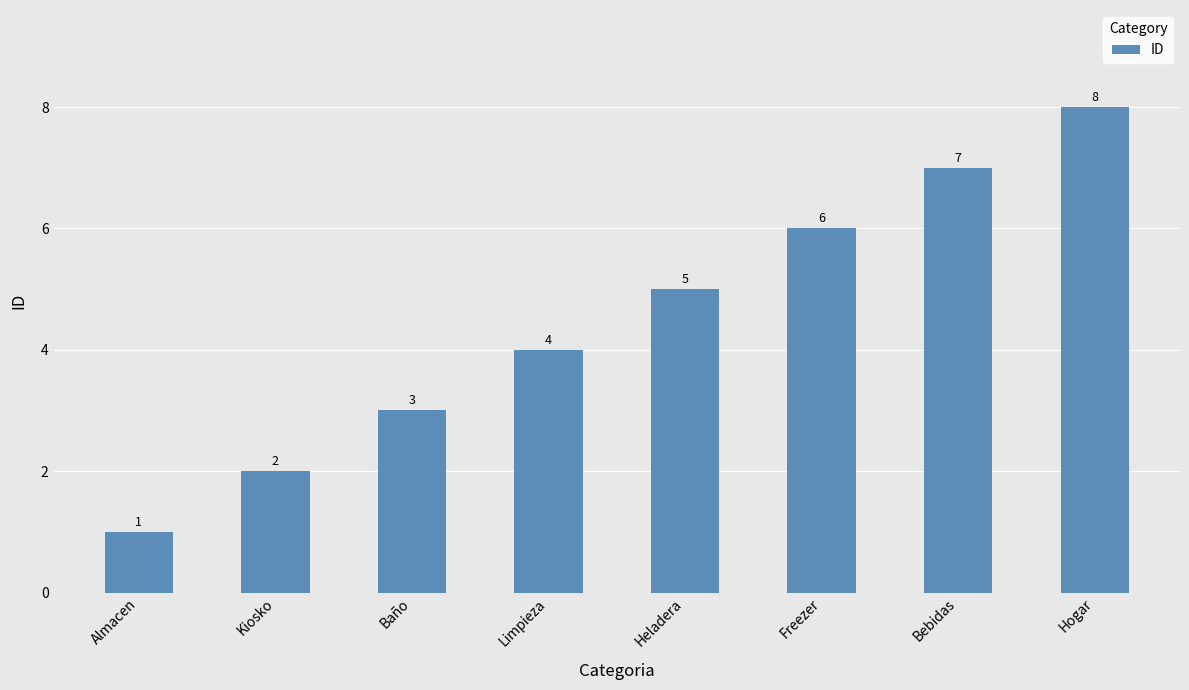

Rank the categories by value from lowest to highest.

Almacen, Kiosko, Baño, Limpieza, Heladera, Freezer, Bebidas, Hogar